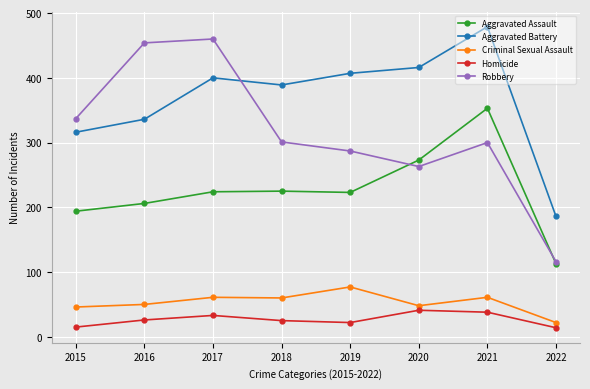

Rank the series at 2017 from lowest to highest value.

Homicide, Criminal Sexual Assault, Aggravated Assault, Aggravated Battery, Robbery